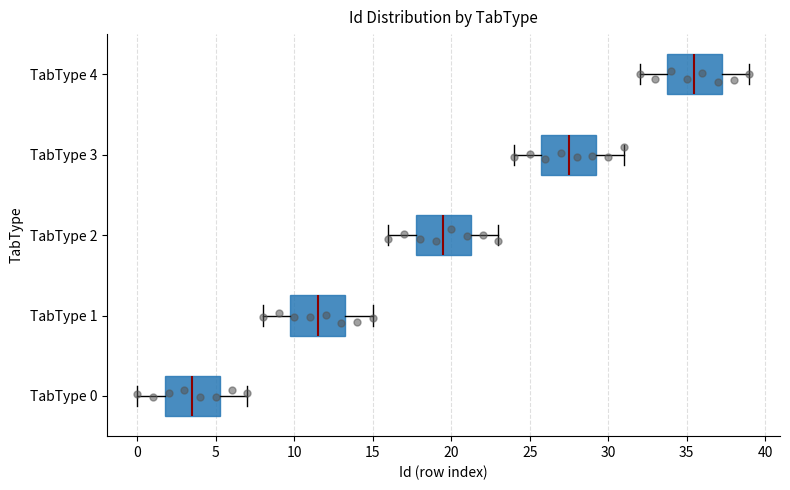

Reading bottom to top, read every box against the x-axis: the position of its median line, the range the box covers, and the ends of its whiskers. The values are not printed on the chart, so give them approximately, as read against the axis.

TabType 0: median 3.5, box 2.0 to 5.5, whiskers 0.0 to 7.0
TabType 1: median 11.5, box 10.0 to 13.5, whiskers 8.0 to 15.0
TabType 2: median 19.5, box 18.0 to 21.5, whiskers 16.0 to 23.0
TabType 3: median 27.5, box 26.0 to 29.5, whiskers 24.0 to 31.0
TabType 4: median 35.5, box 34.0 to 37.5, whiskers 32.0 to 39.0